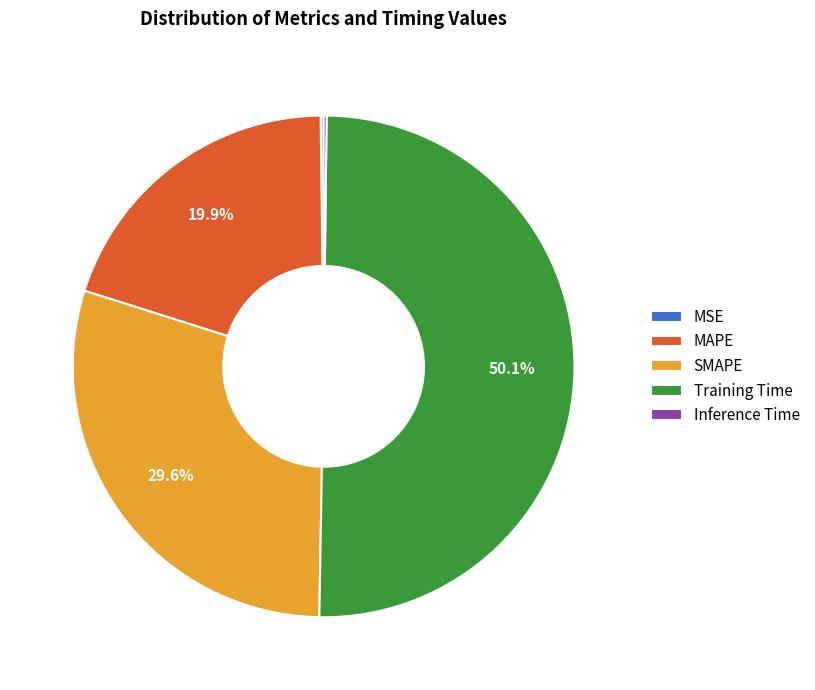

What is the largest slice in the pie chart?

Training Time